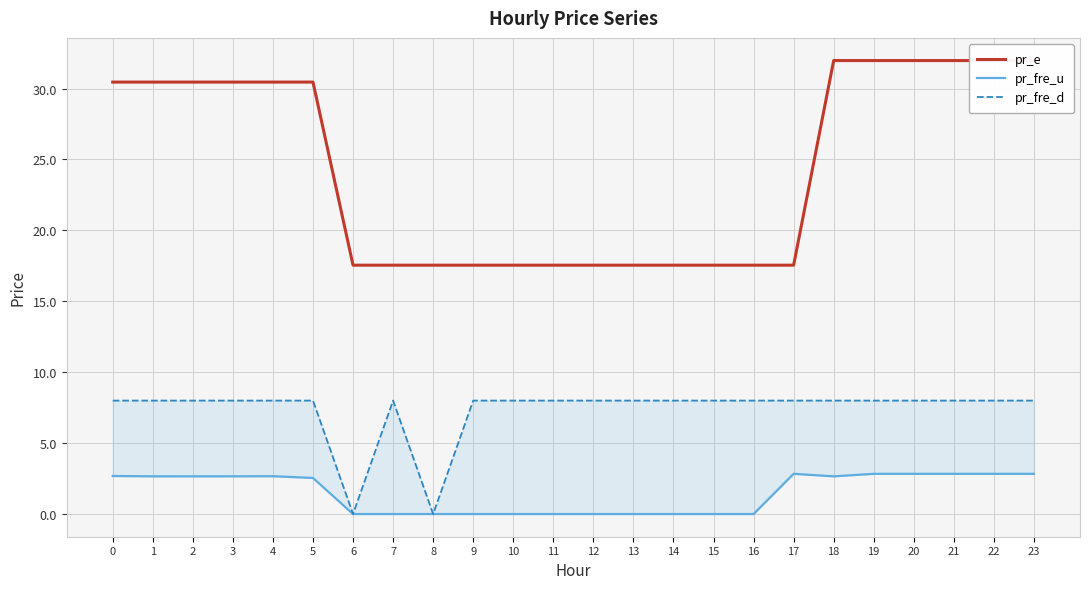

What is the highest value of the pr_fre_d series?

8.0